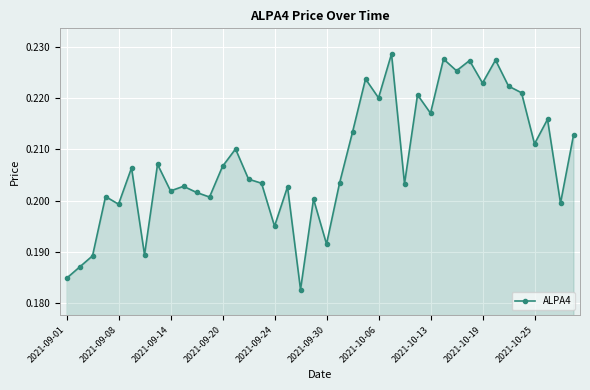

How many interior local peaks (higher than both neighbors) does the data have?

14